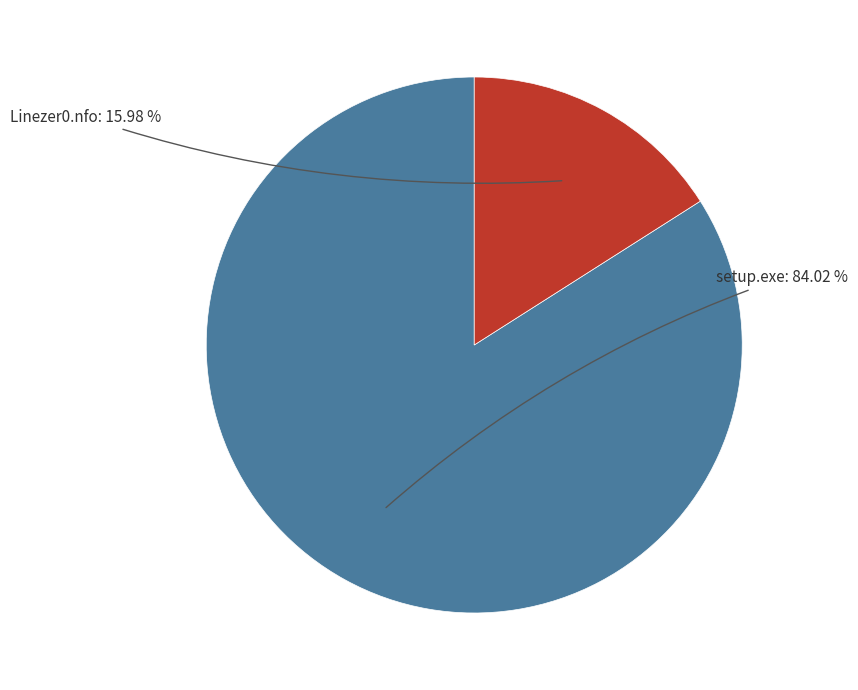

The setup.exe slice represents 72% of the pie. True or false?

False